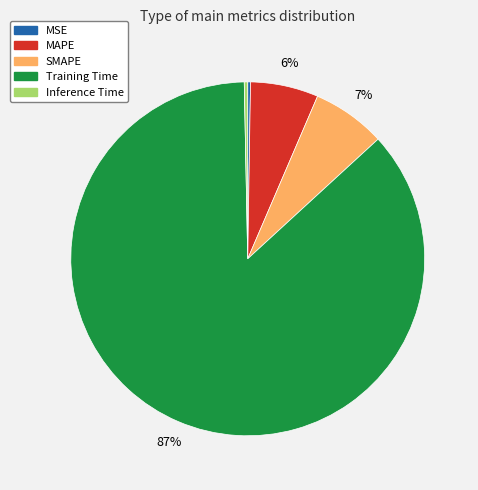

Is the sum of MAPE and SMAPE greater than half?

No